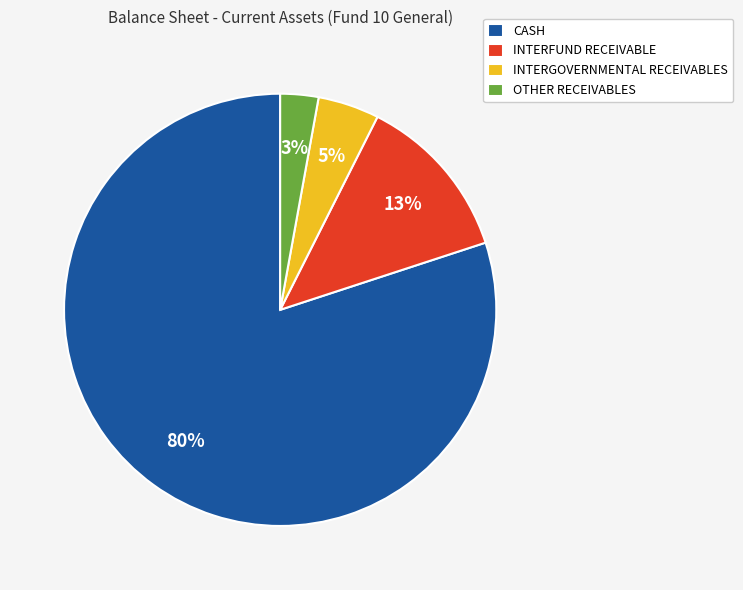

To the nearest percent, what is the average slice percentage?

25%